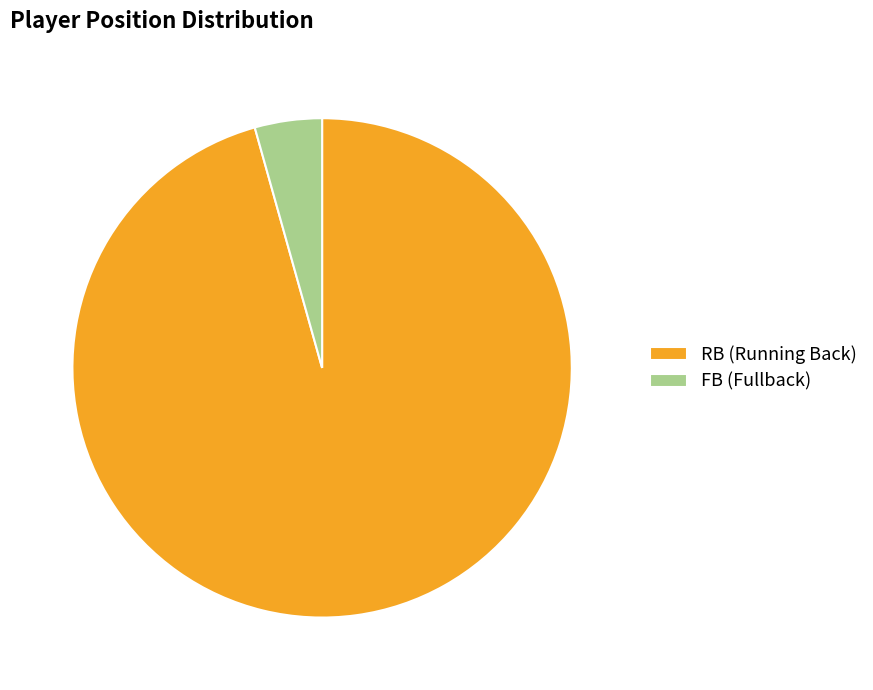

Which category has the biggest portion of the pie?

RB